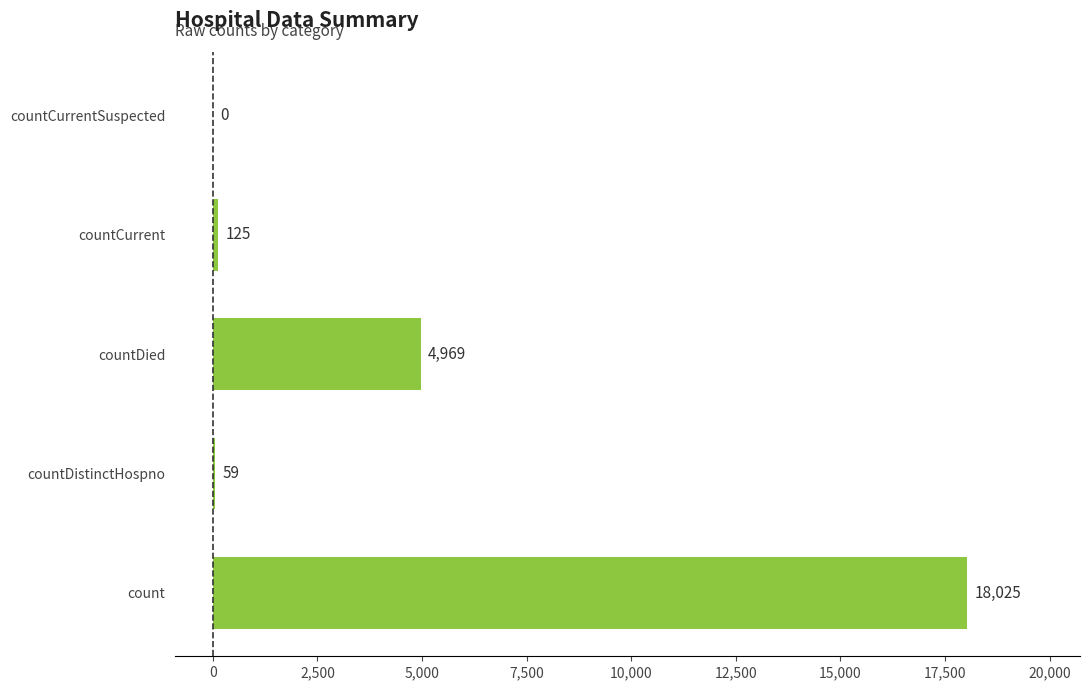

Reading top to bottom, transcribe all the data shown in this chart.

countCurrentSuspected=0	countCurrent=125	countDied=4969	countDistinctHospno=59	count=18025